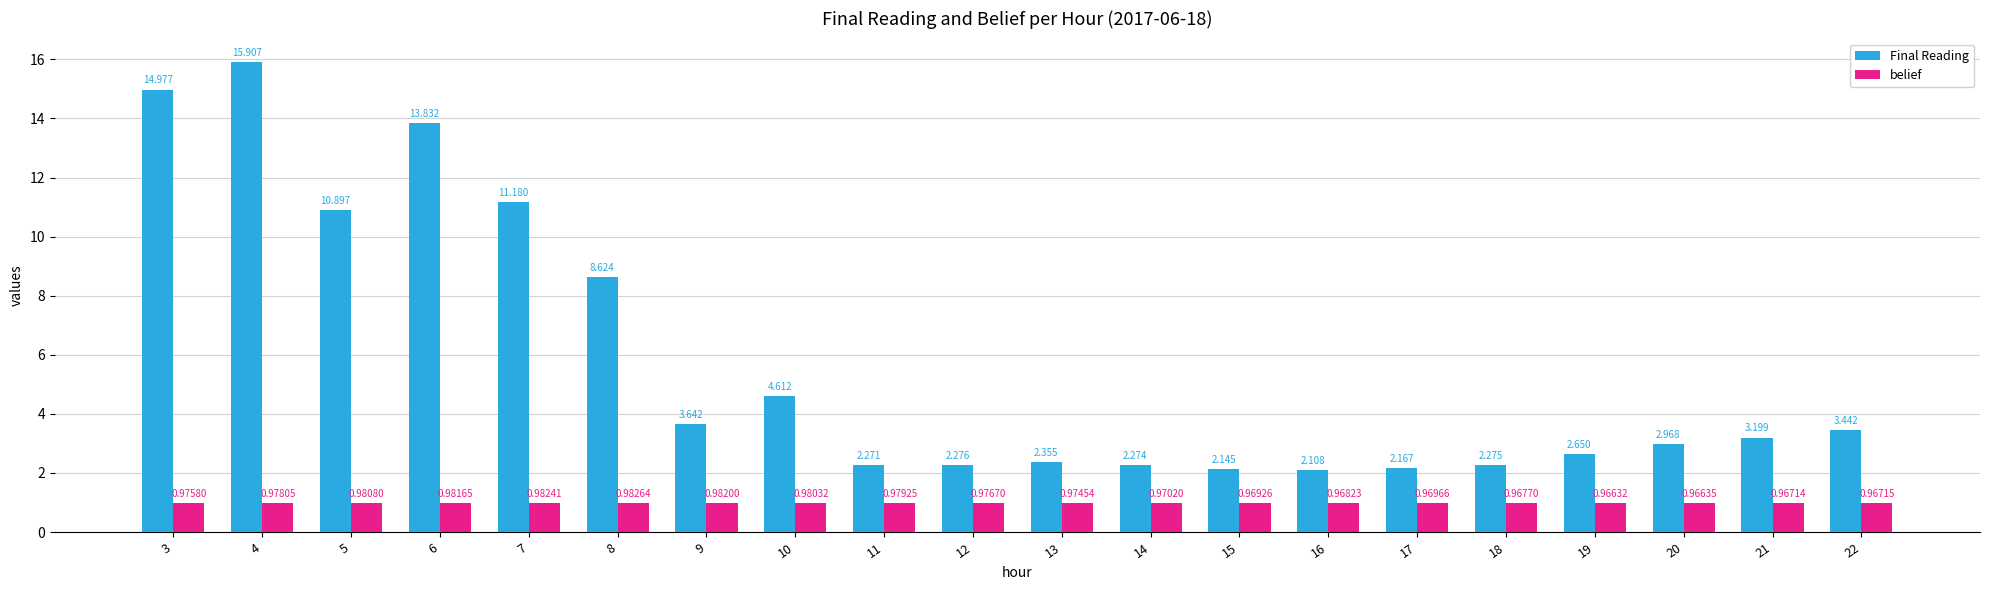

Is the value of Final Reading at 22 greater than the value of belief at 6?

Yes